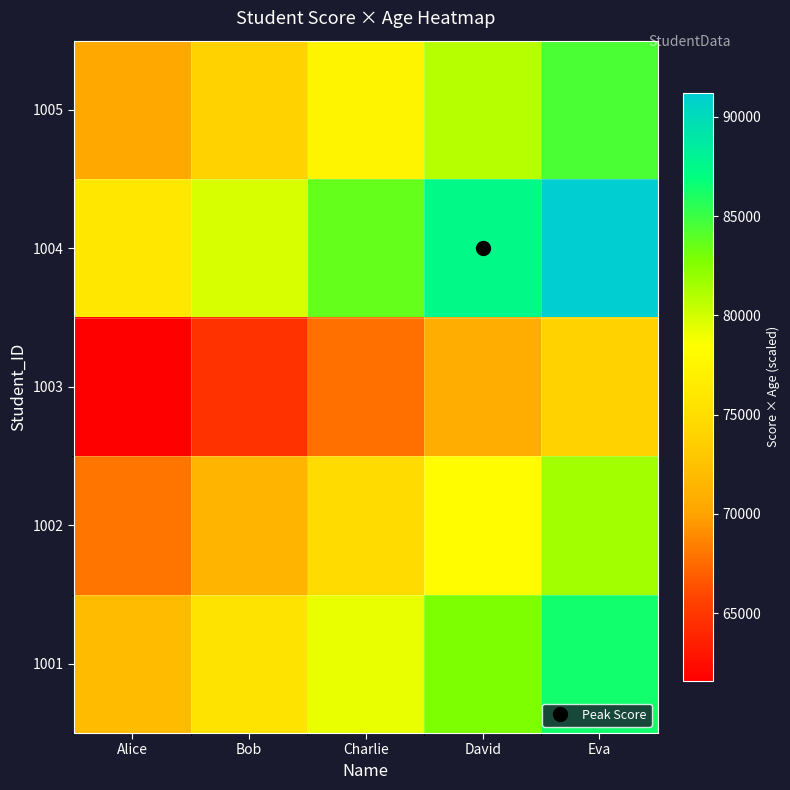

How many distinct data groups are displayed?

5